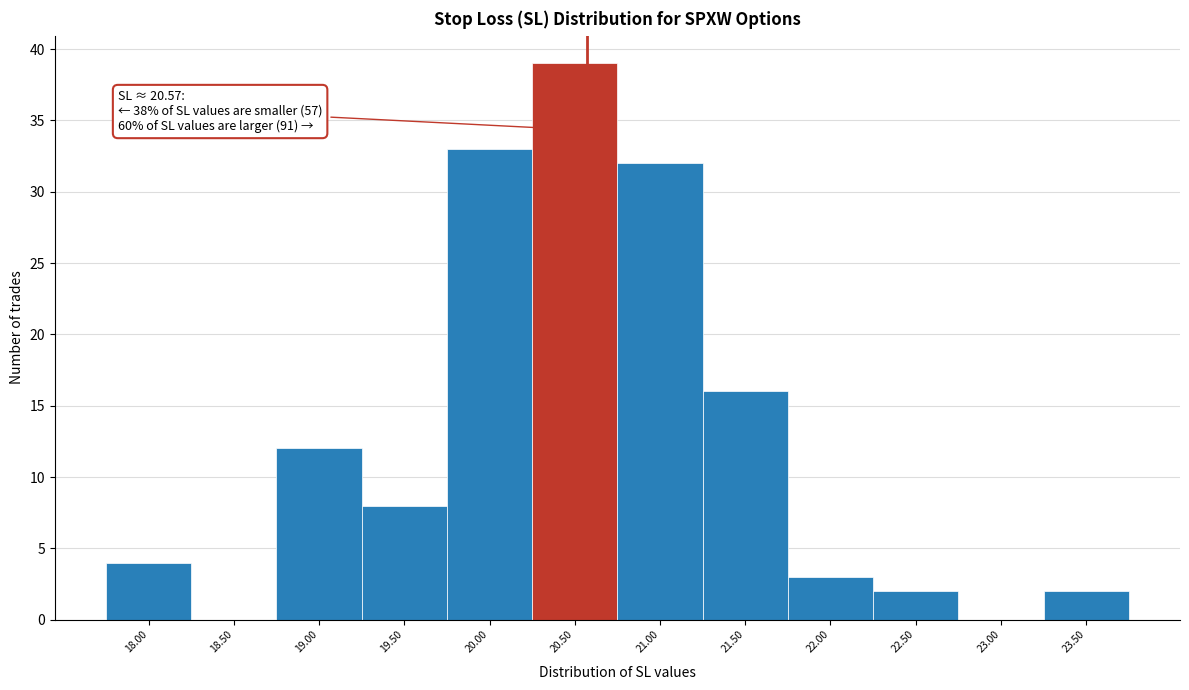

Reading left to right, list all the values displayed in this chart.

18.00=4	18.50=0	19.00=12	19.50=8	20.00=33	20.50=39	21.00=32	21.50=16	22.00=3	22.50=2	23.00=0	23.50=2